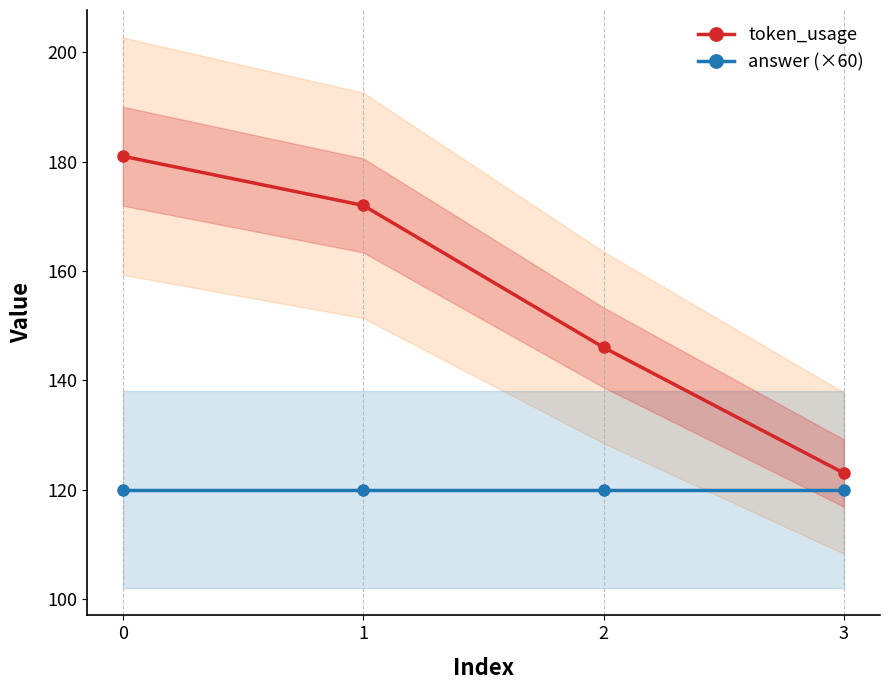

Which series has the largest range (max minus min)?

token_usage